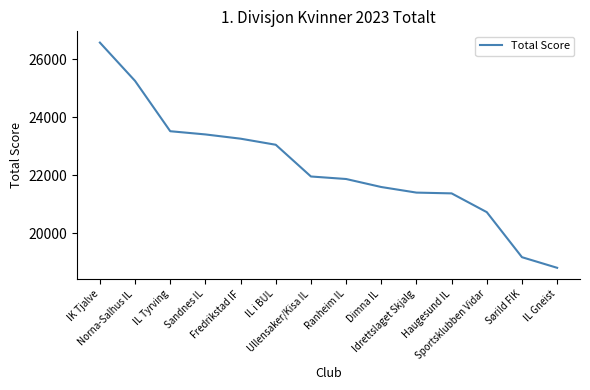

Which label corresponds to the largest value in the chart?

IK Tjalve